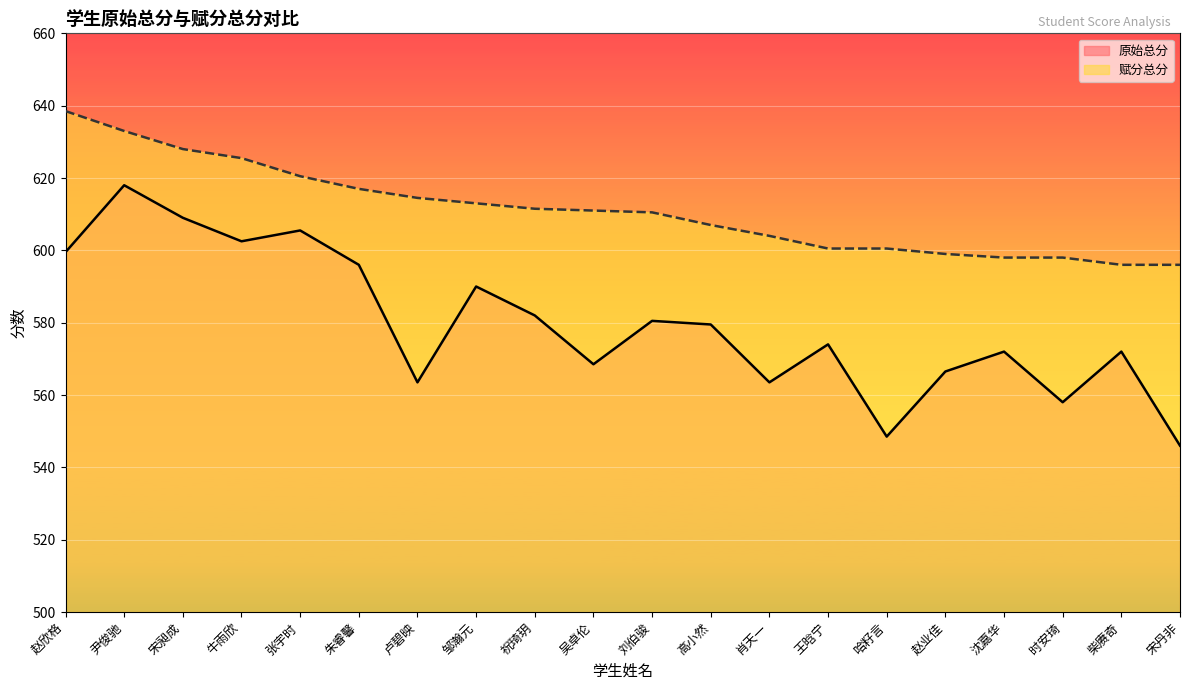

What is the maximum value shown in the chart?

638.5